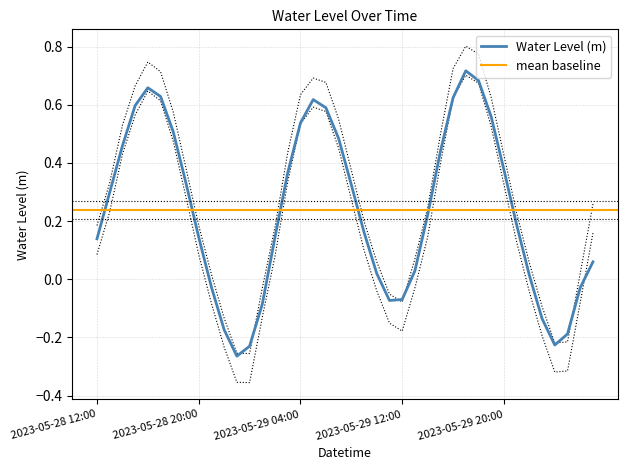

How many interior local valleys (lower than both neighbors) does the data have?

3